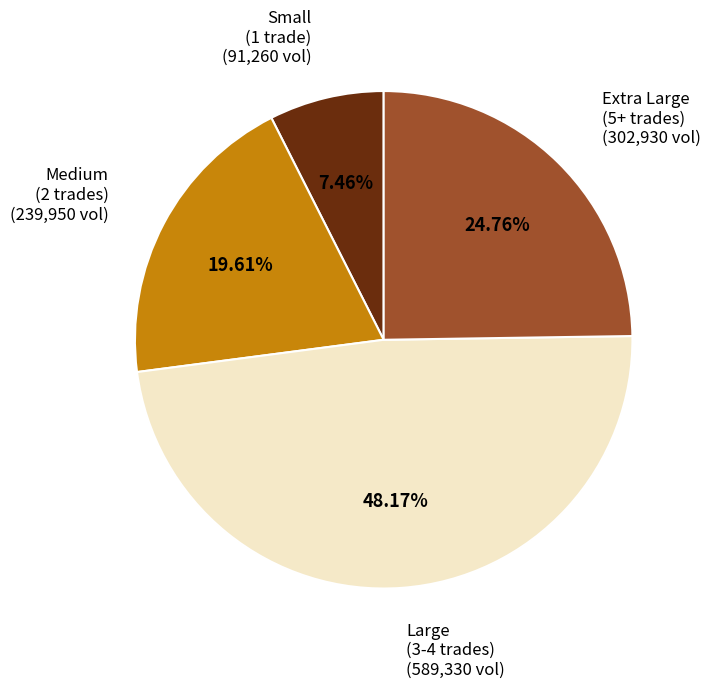

Does any single category account for the majority?

No